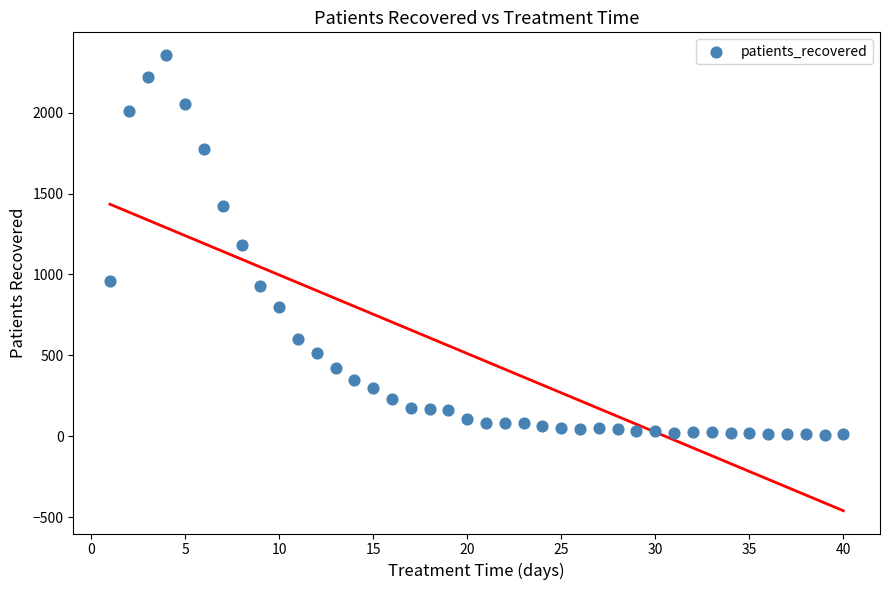

What is the range of Y values (max minus min)?

2346